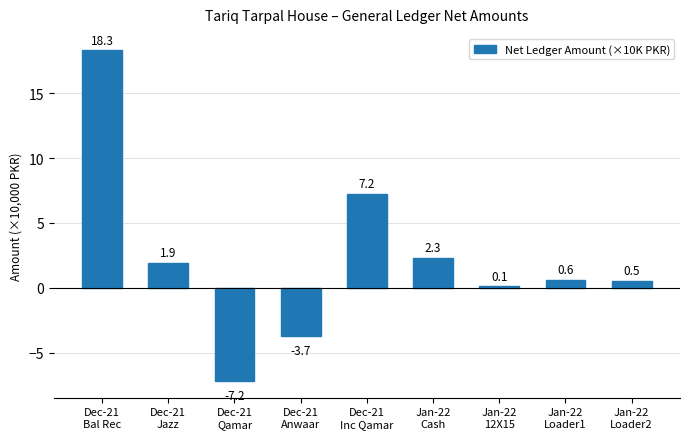

Reading left to right, what are all the values shown in this chart?

18.3	1.9	-7.2	-3.7	7.2	2.3	0.1	0.6	0.5